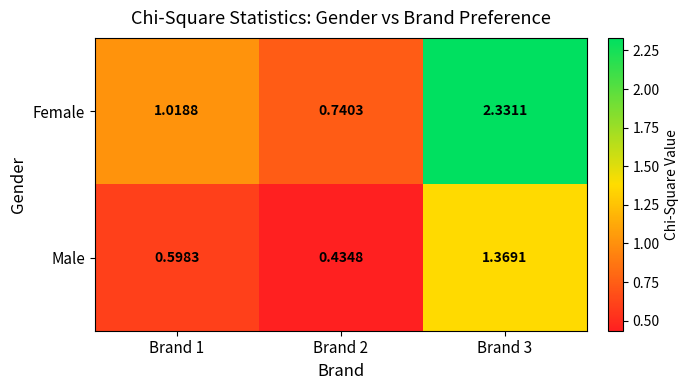

How many values in the Female series are below 1?

1